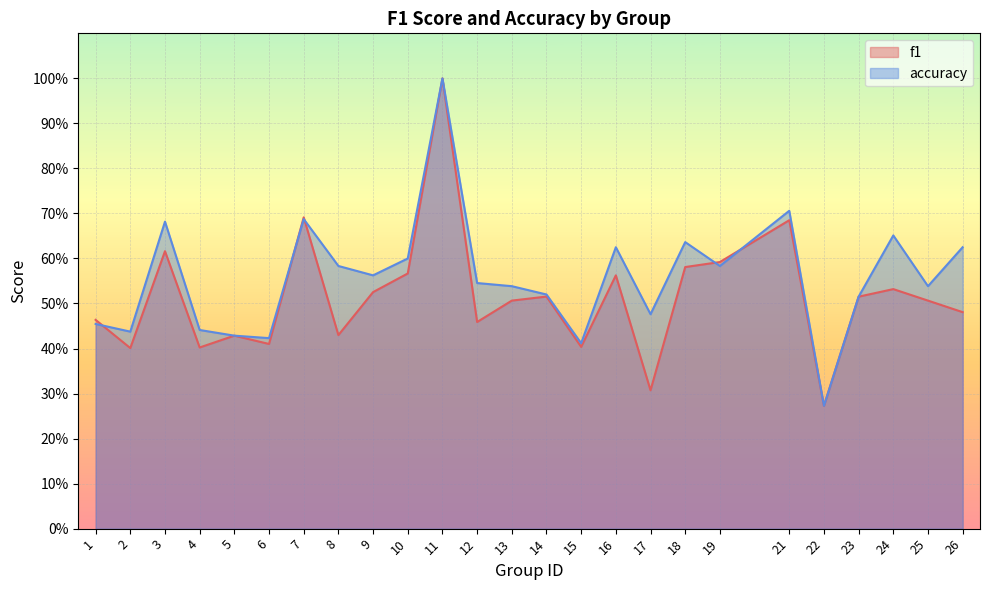

Where is the first local minimum for f1?

2